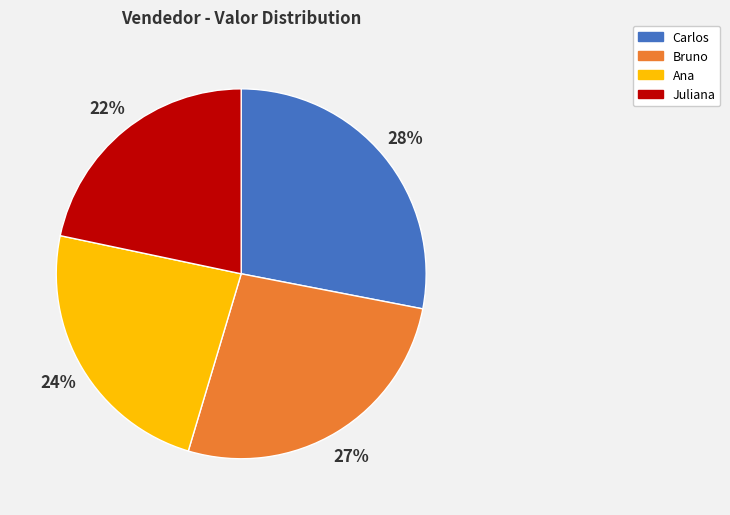

Do Carlos and Bruno together represent more than half of the pie?

Yes